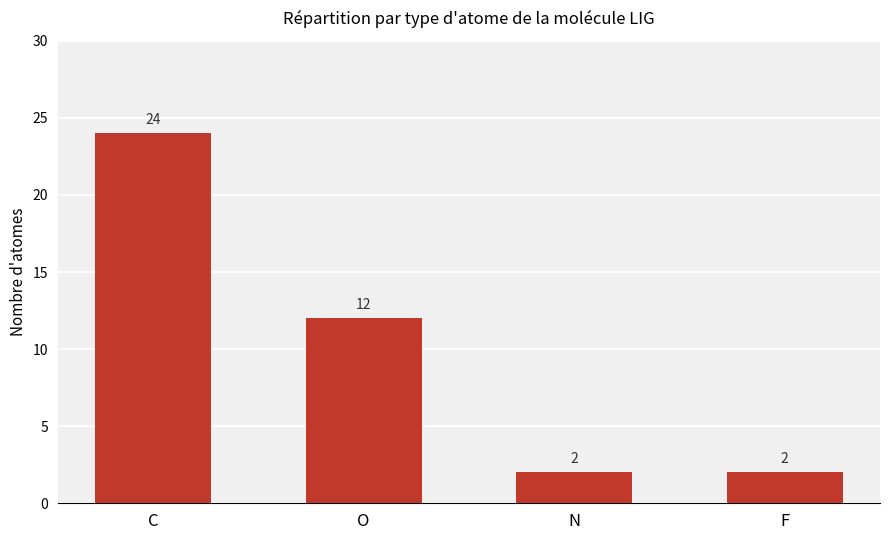

What is the sum of the values at N and F?

4